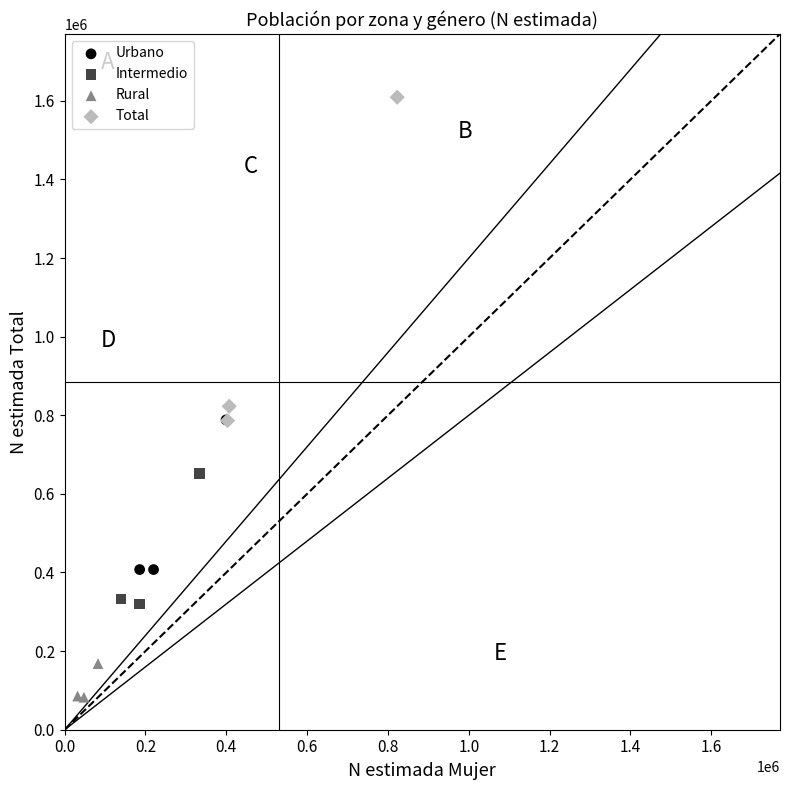

What are all the series names shown in the legend?

Urbano, Intermedio, Rural, Total